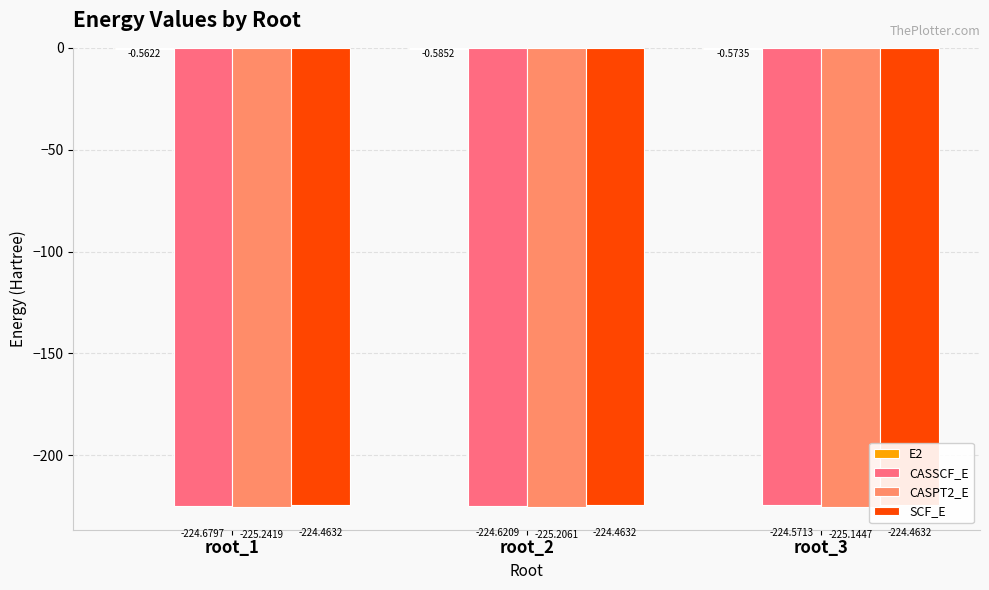

At which category is the sum across all series the highest?

root_3